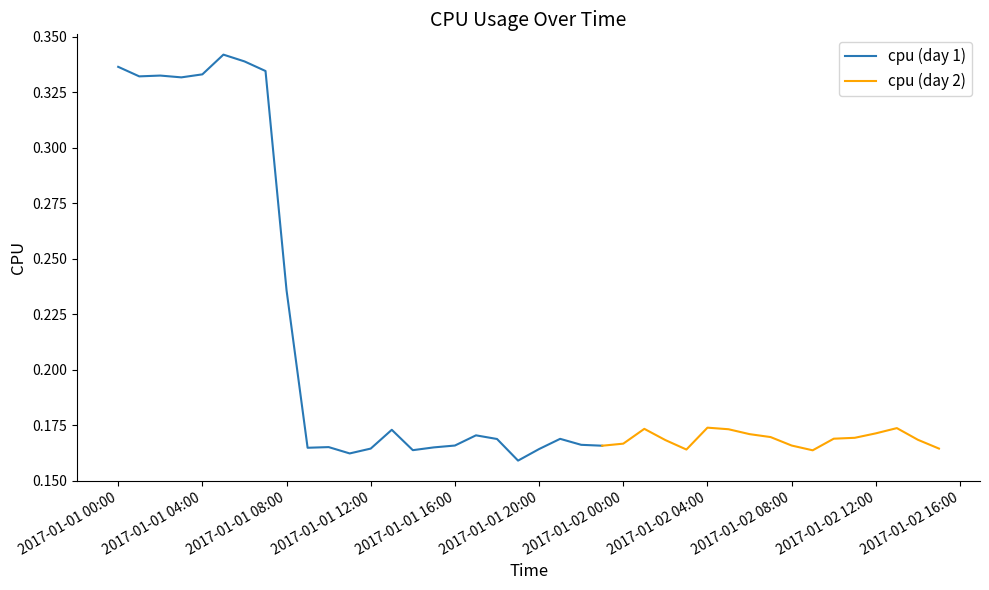

What is the value of the 8th point from the left?

0.3